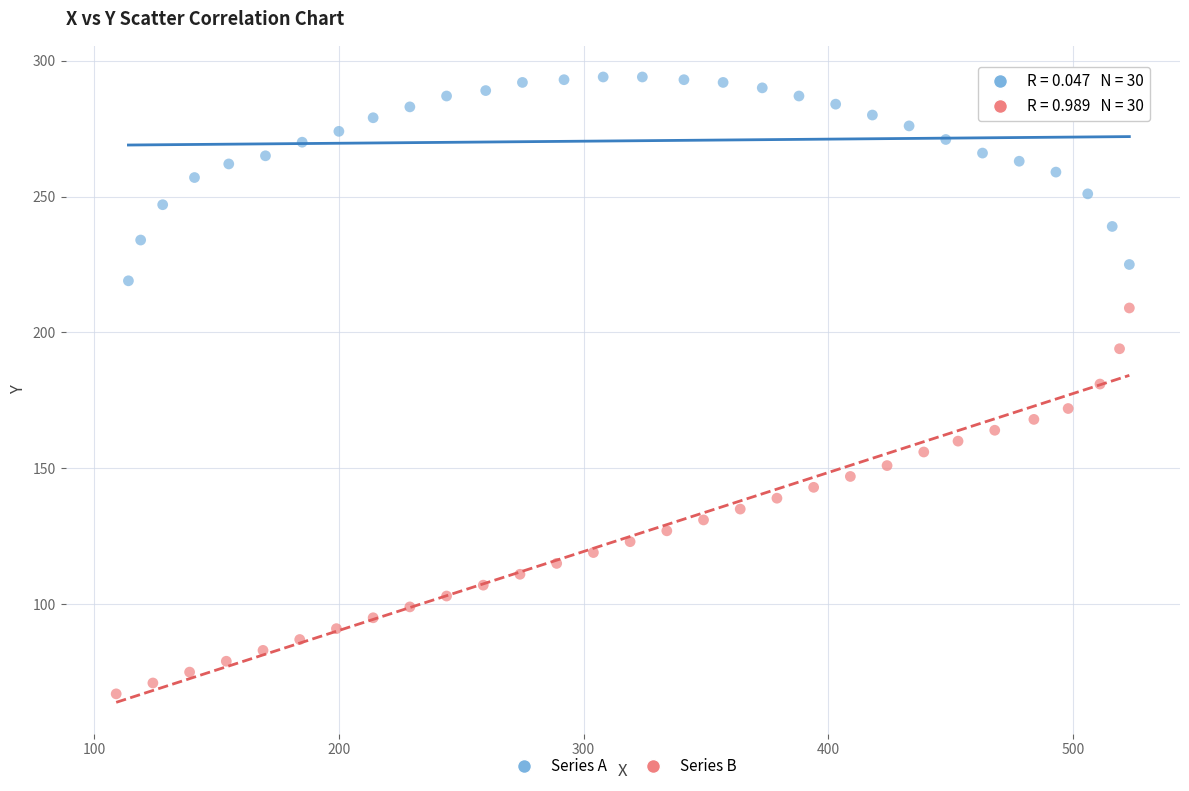

Which series contains the highest Y value?

Series A